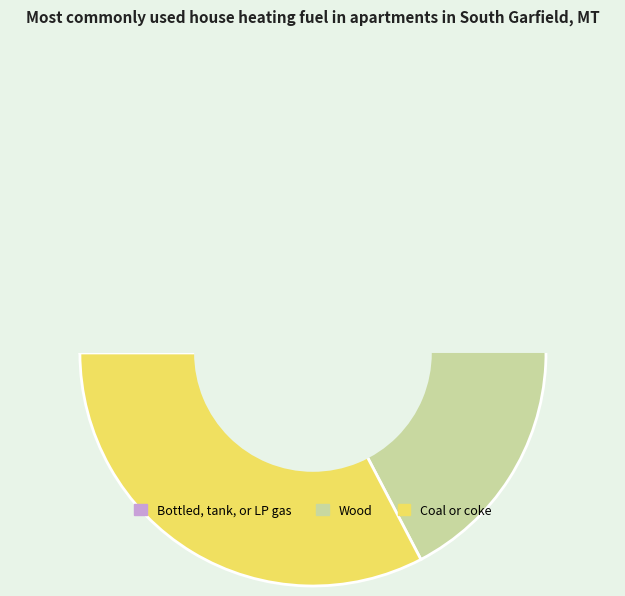

Does 1 represent more than half of the total?

No